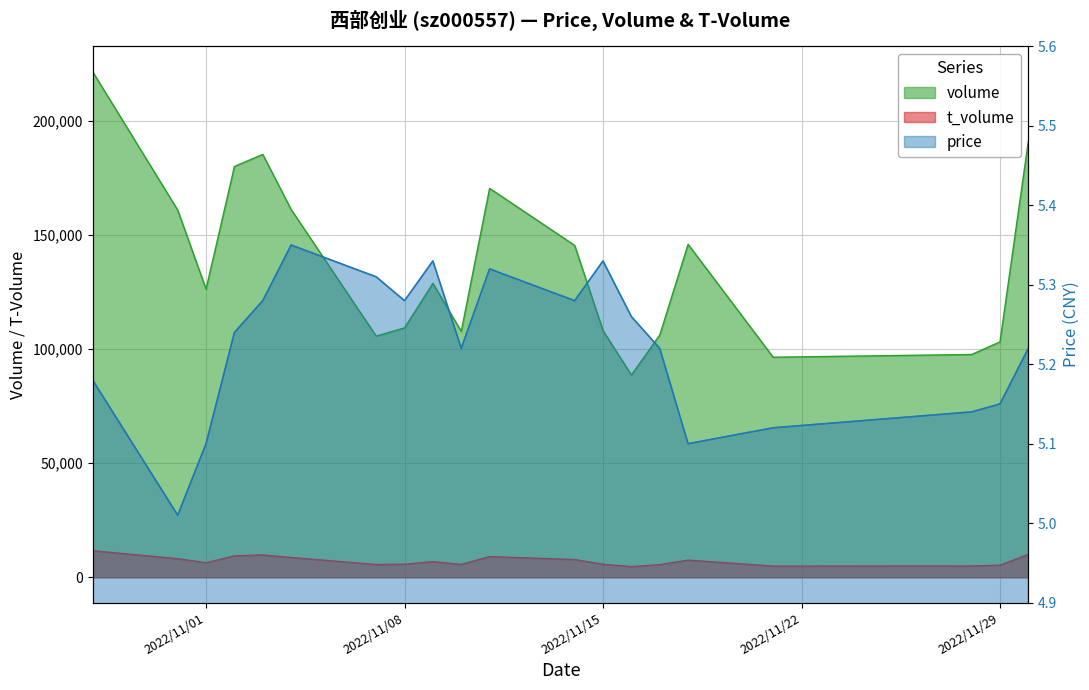

True or false: price and t_volume cross at least once.

False